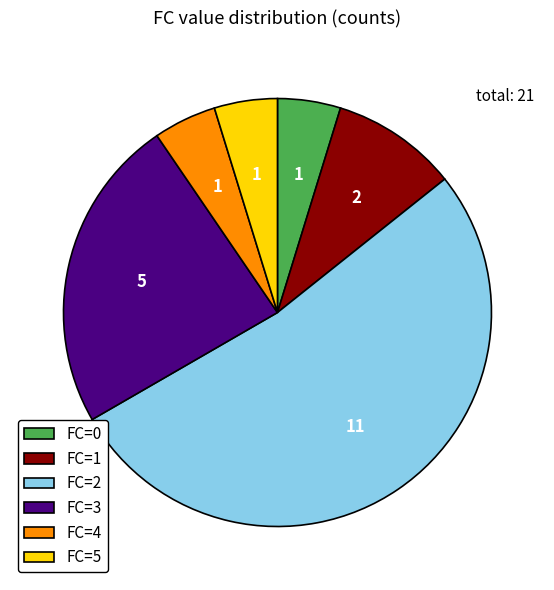

Which category has the biggest portion of the pie?

FC=2